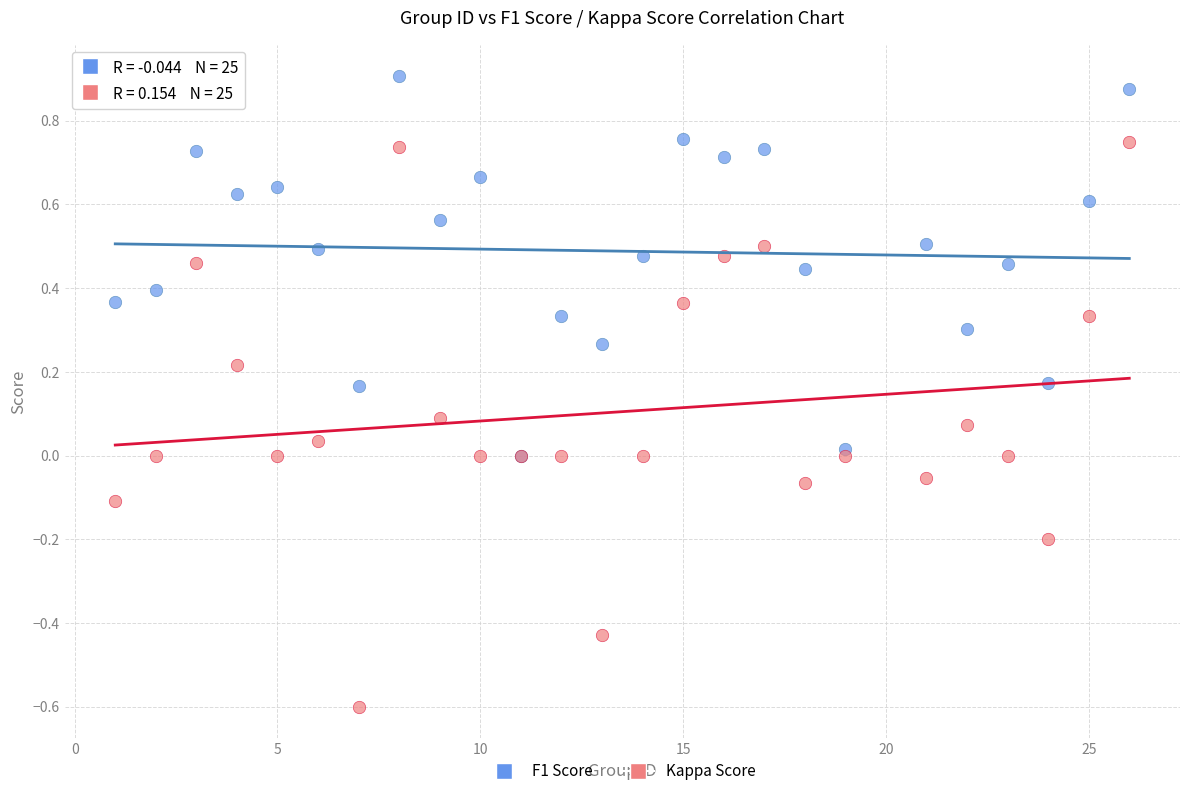

What are all the series names shown in the legend?

F1 Score, Kappa Score